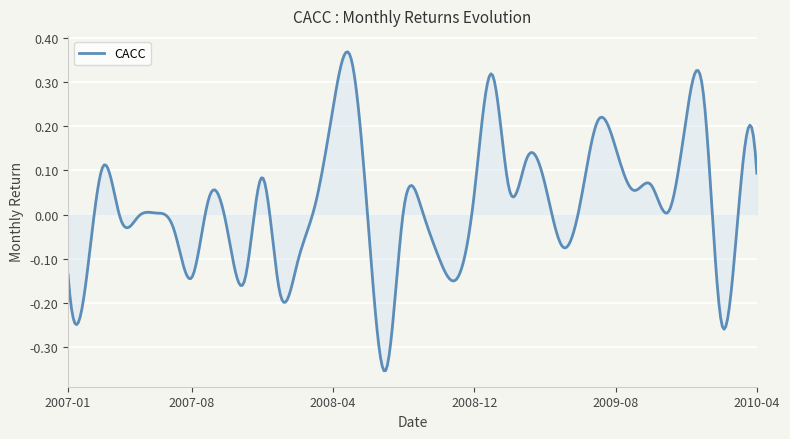

What is the label of the 4th point from the right?

2010-01-31